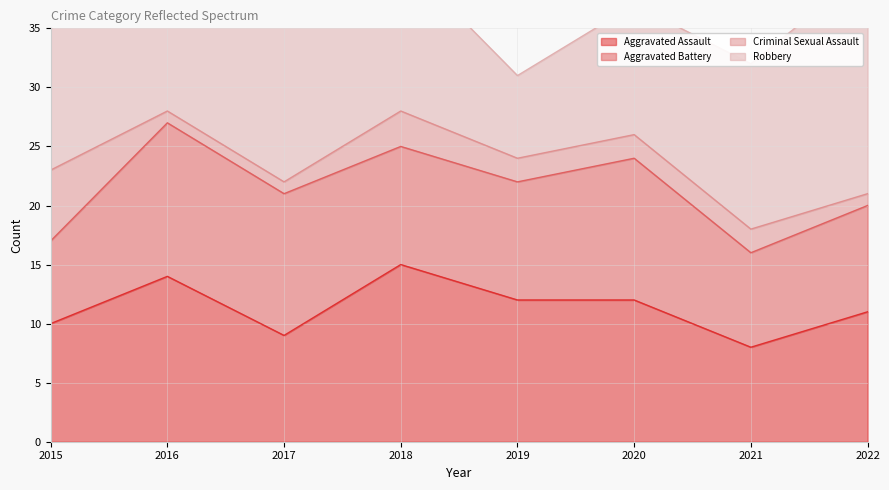

What is the approximate value of Criminal Sexual Assault at 2022?

1